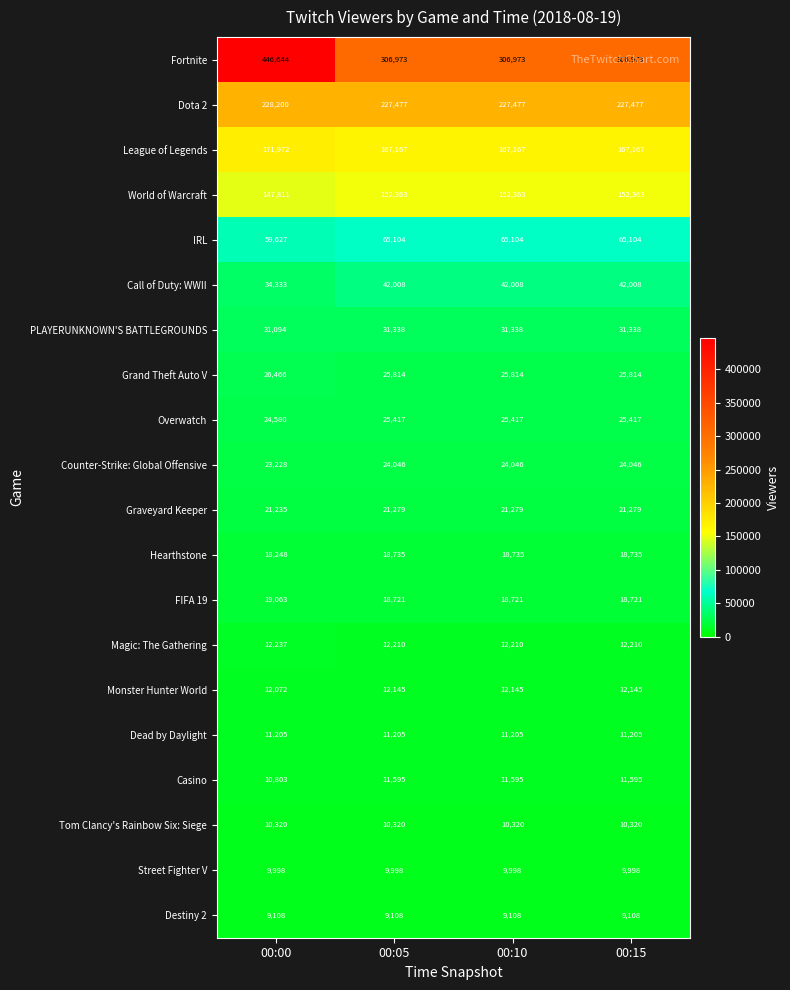

What is the difference between the maximum and minimum values in the Overwatch series?

837